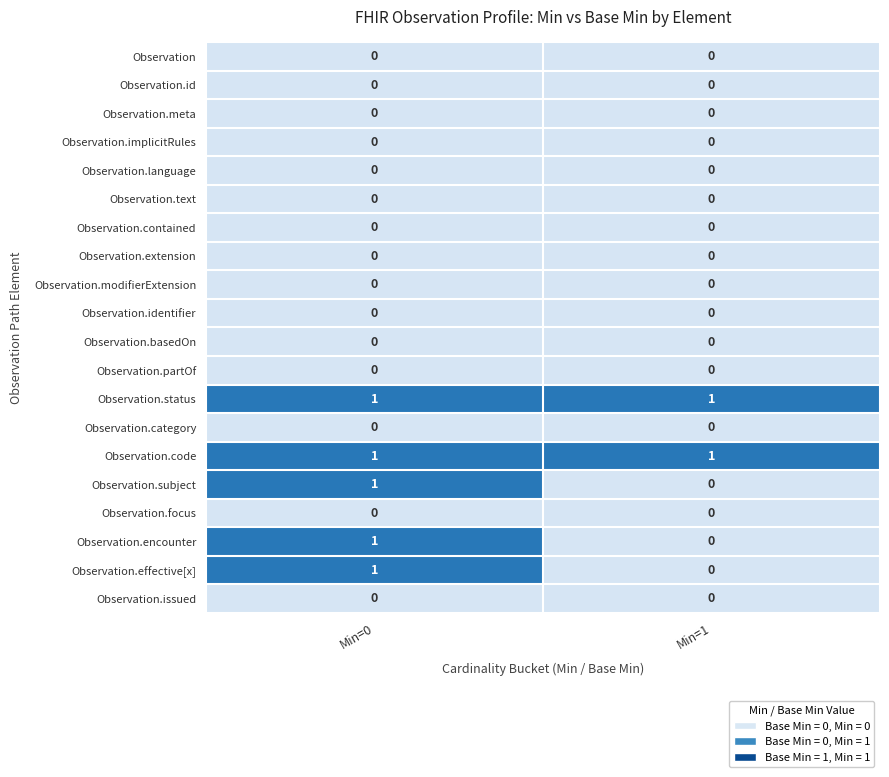

The value of Observation.status at Min=0 is 1. True or false?

True